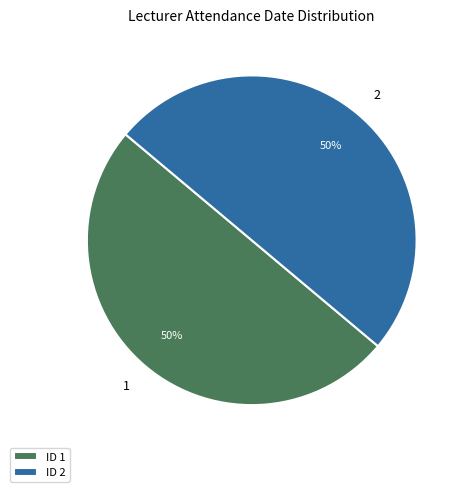

To the nearest percent, what portion does 2 represent?

50%